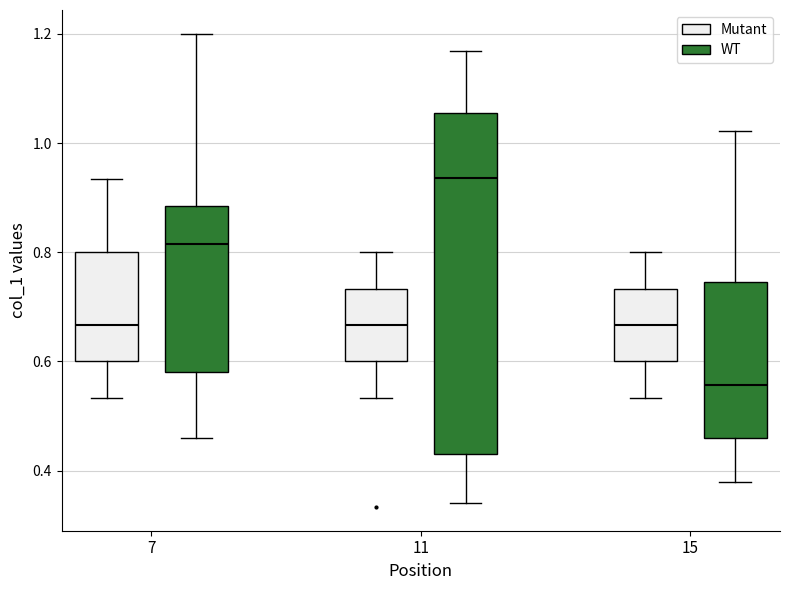

Comparing the boxes themselves (not the whiskers), which one is the tallest?

11 (WT)